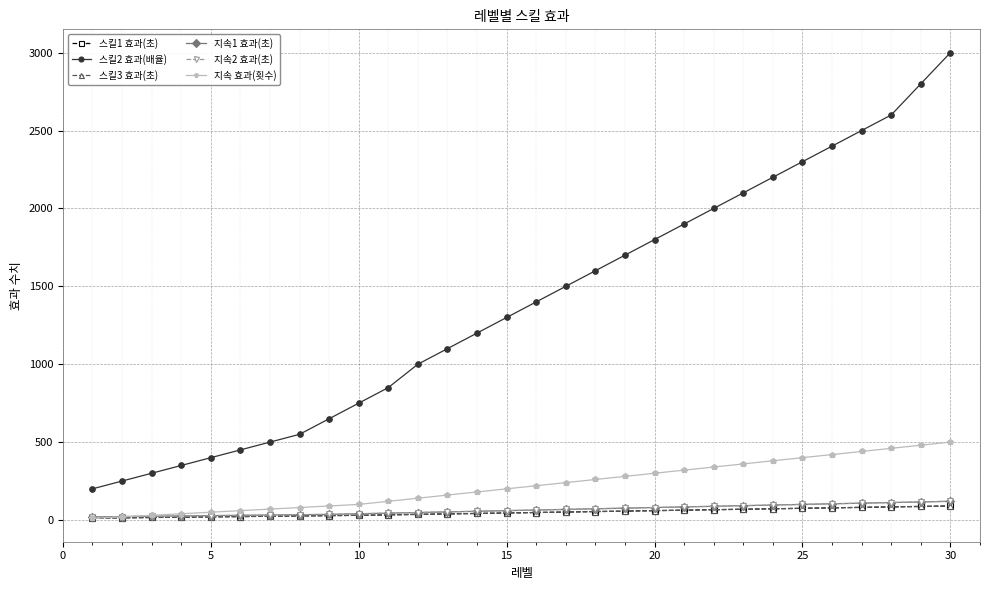

Is this an area chart (filled region under the line)?

No